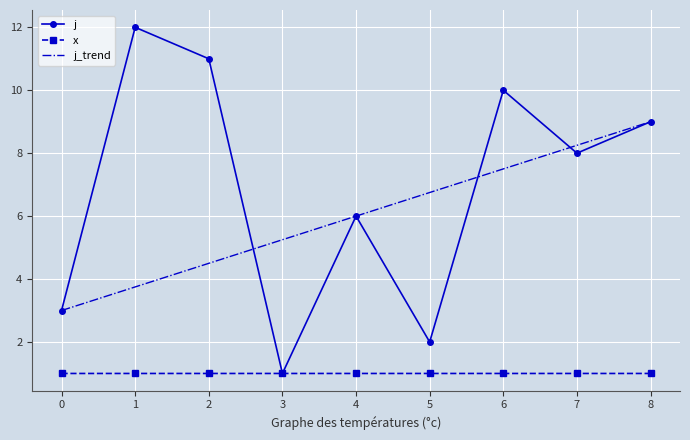

Which series has the largest range (max minus min)?

j